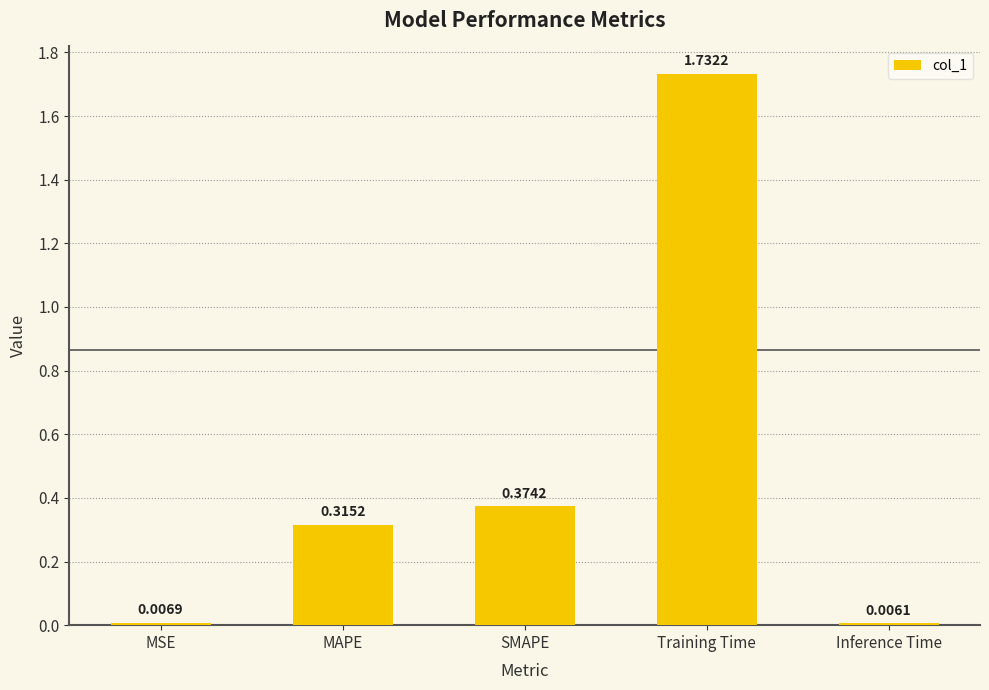

Where is the data nearest to the value 0?

Inference Time